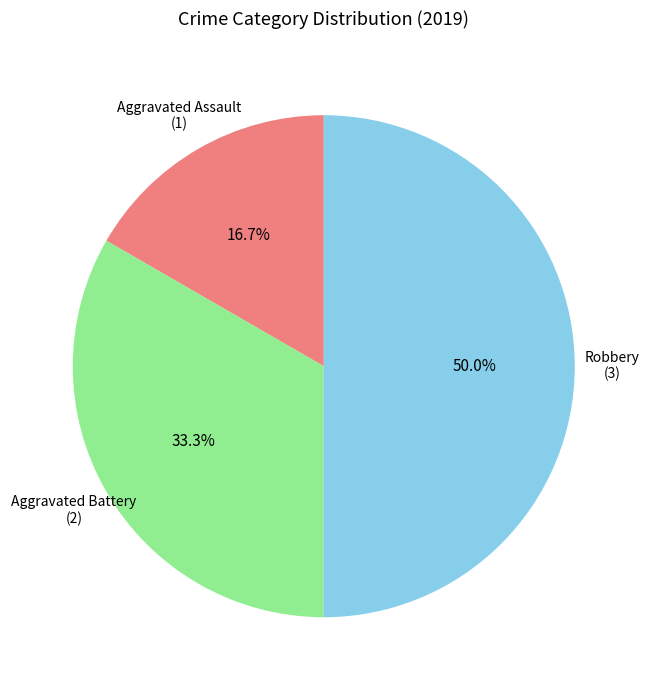

To the nearest percent, what is the average slice percentage?

33%